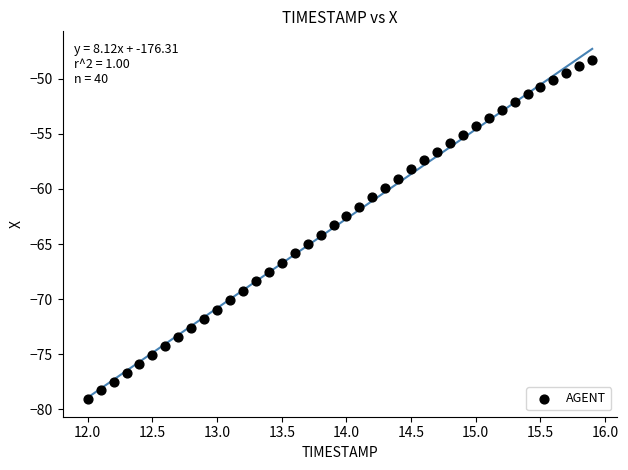

What is the range of X values (max minus min)?

3.9